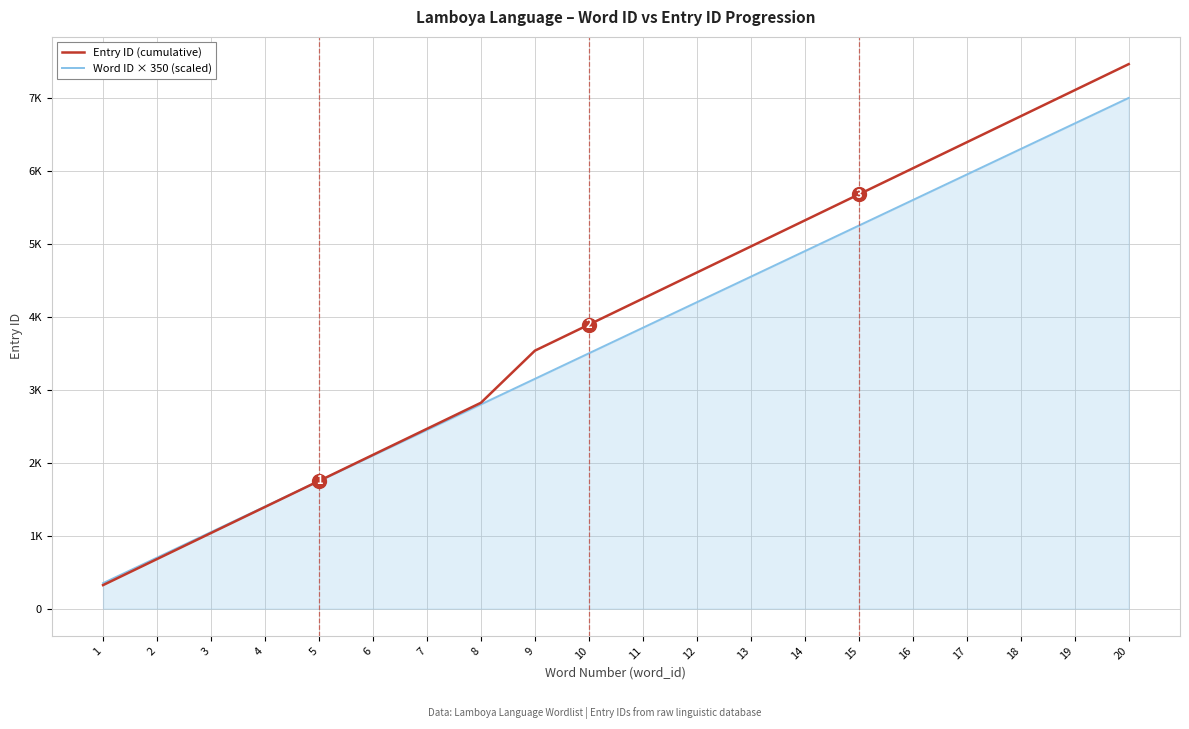

What is the greatest value displayed?

7463